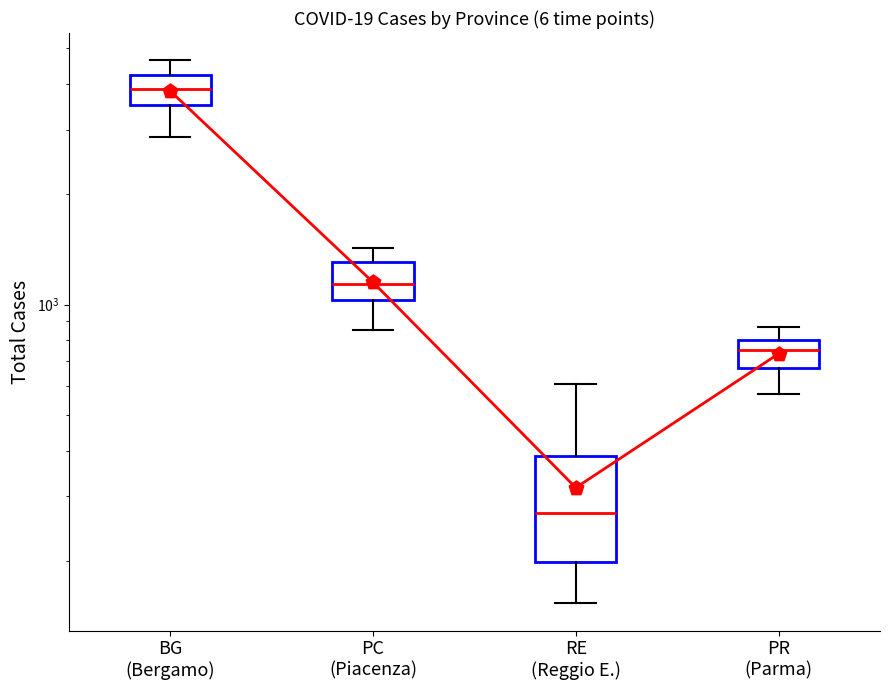

What is the change in value from PC
(Piacenza) to RE
(Reggio E.)?

-835.0